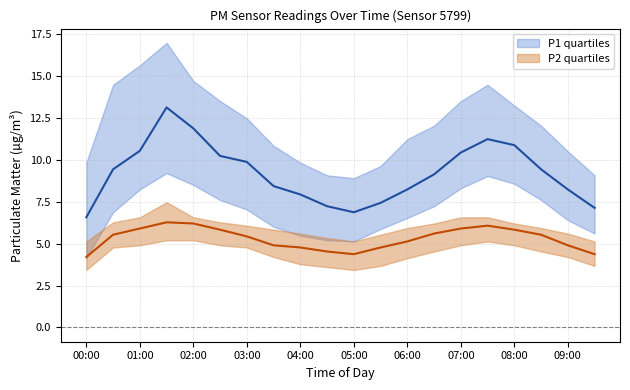

Which series changed the most between 00:30 and 01:00?

P1_q1